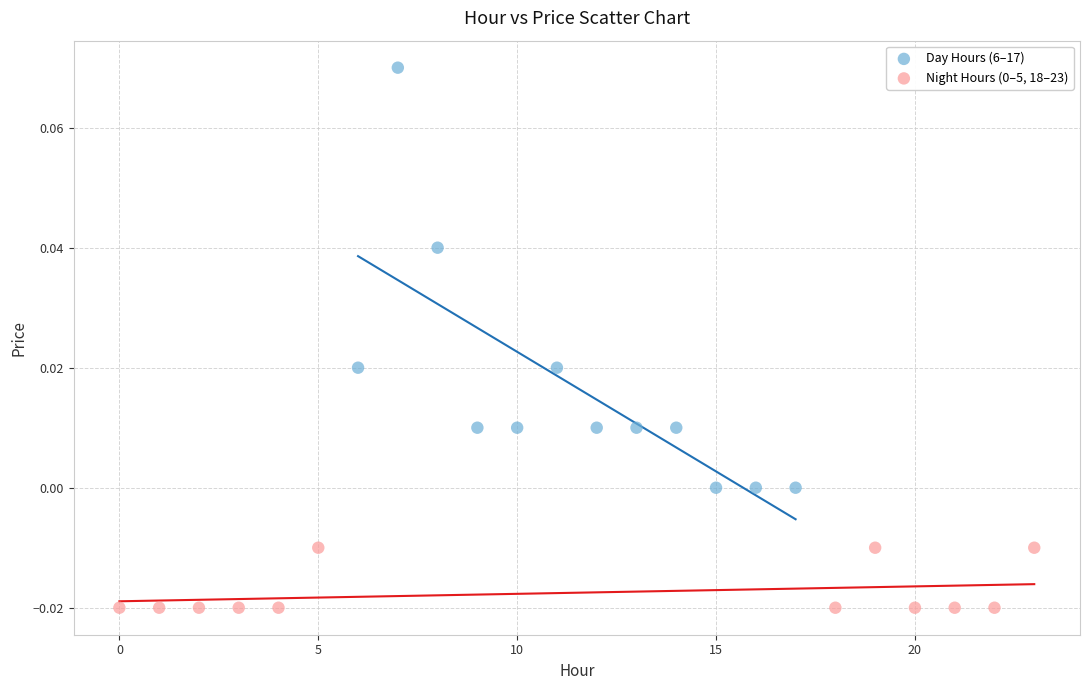

Which series contains the highest Y value?

Day Hours (6–17)